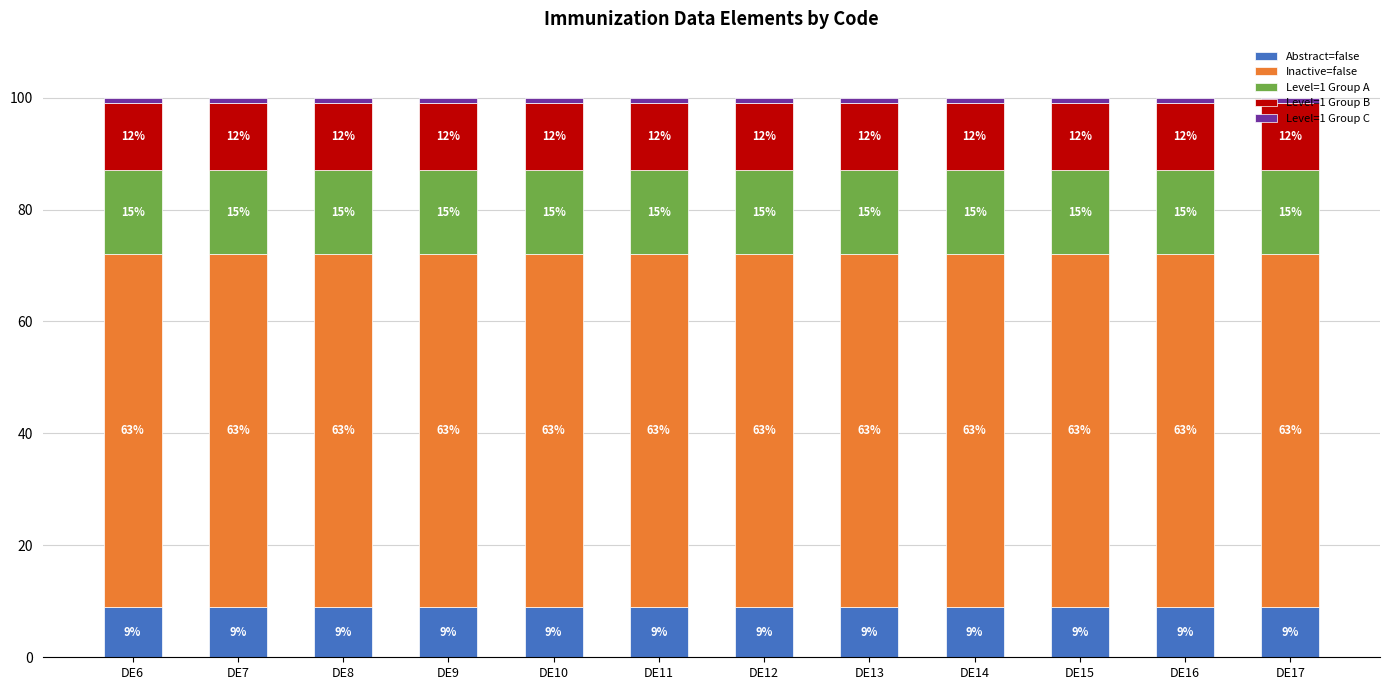

The value of Abstract=false at DE15 is 9. True or false?

True